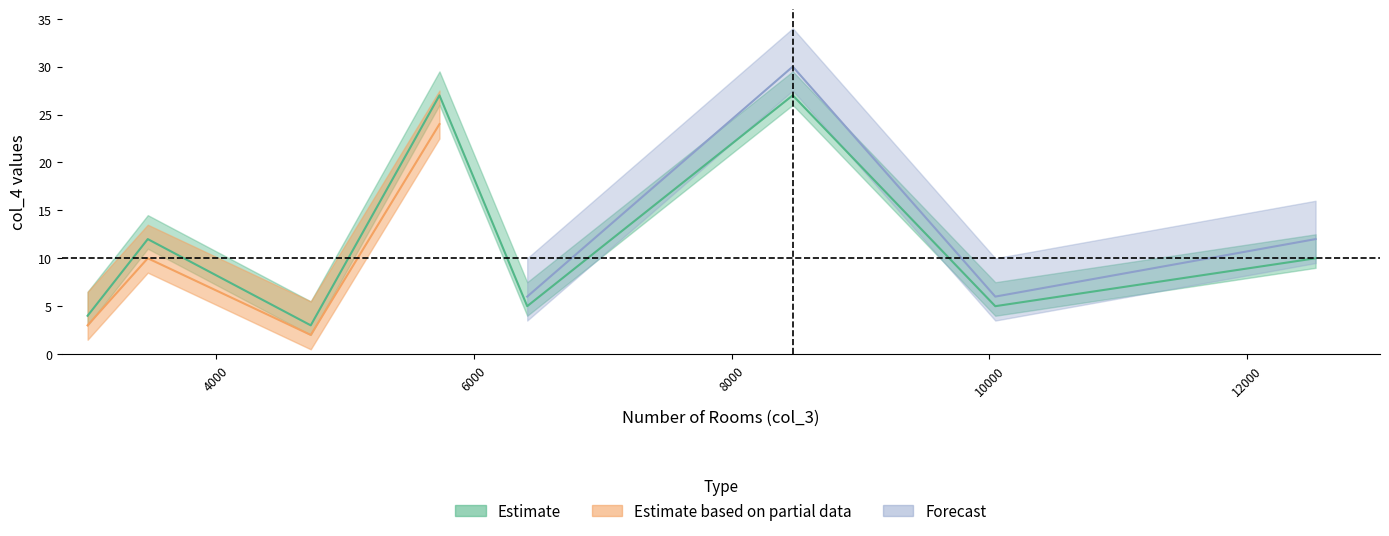

True or false: Estimate has more than 2 interior local peaks.

True